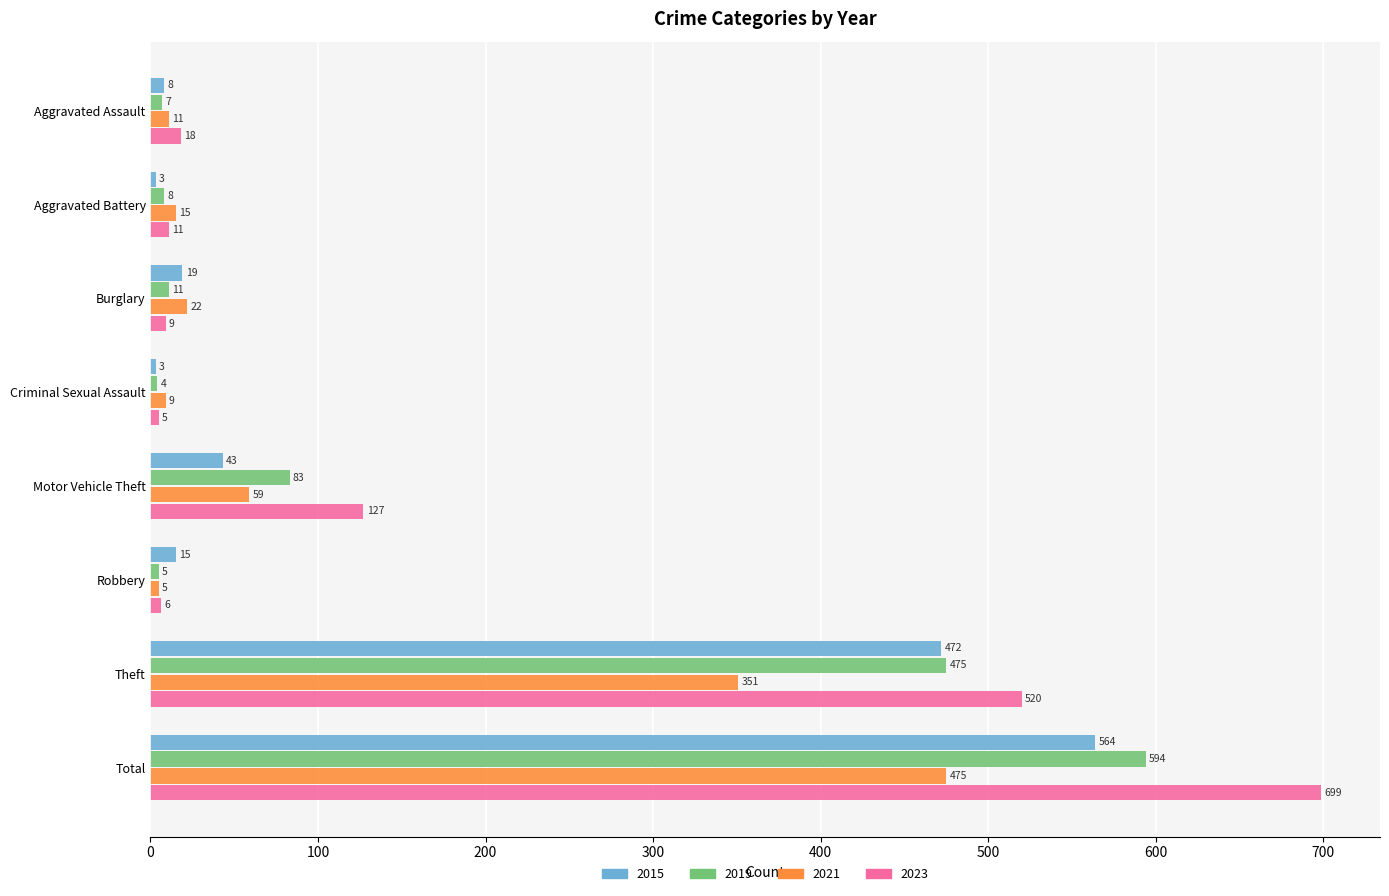

Rank the categories by 2021 value from lowest to highest.

Robbery, Criminal Sexual Assault, Aggravated Assault, Aggravated Battery, Burglary, Motor Vehicle Theft, Theft, Total